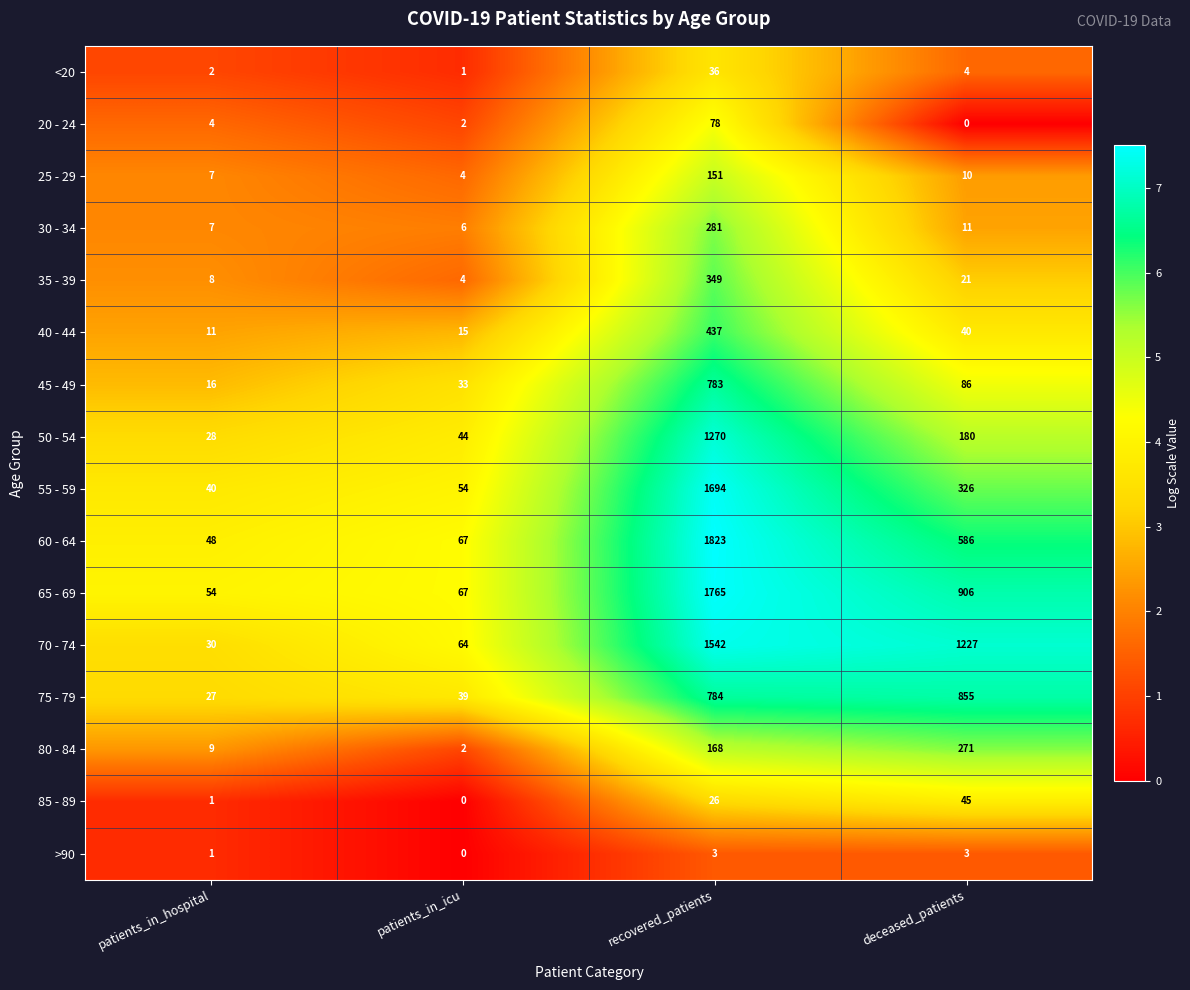

Which series has the largest total across all categories?

70 - 74